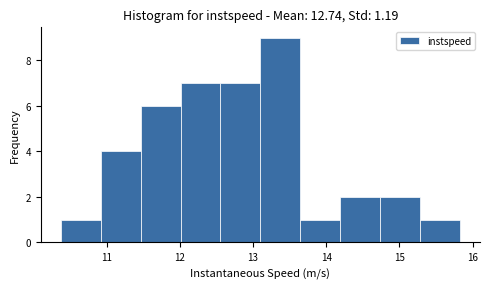

How tall is the bar that spans 10.4 to 10.9 on the x-axis? Neither the bar edges nor the heights are printed on the chart, so give them approximately, as read against the axes.

1